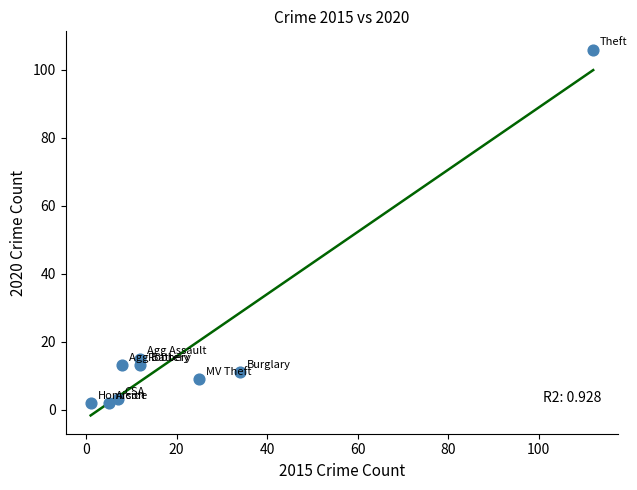

What Y value in the scatter plot is closest to 54?

15